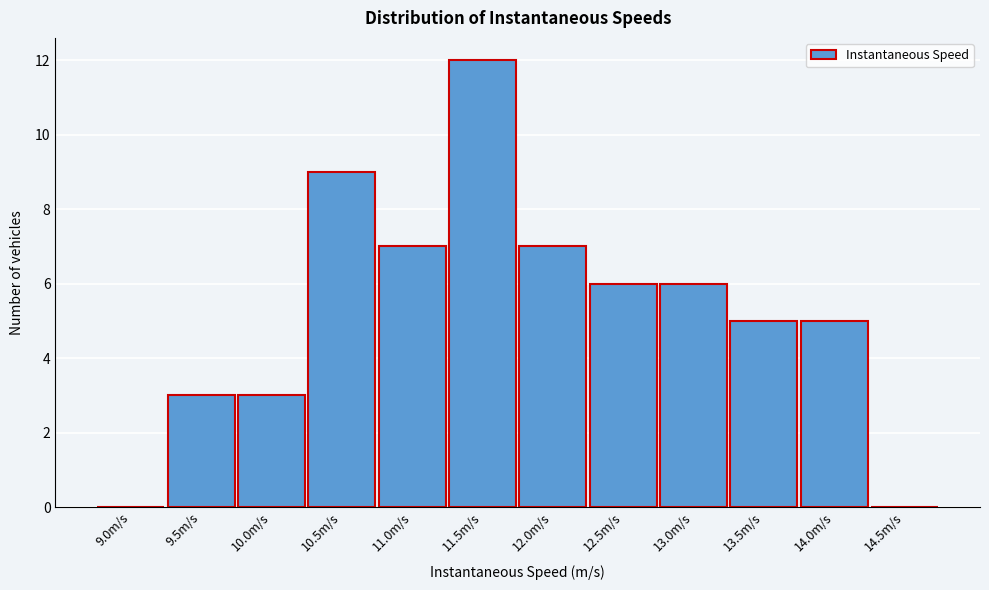

Reading left to right, transcribe all the data shown in this chart.

9.0m/s=0	9.5m/s=3	10.0m/s=3	10.5m/s=9	11.0m/s=7	11.5m/s=12	12.0m/s=7	12.5m/s=6	13.0m/s=6	13.5m/s=5	14.0m/s=5	14.5m/s=0